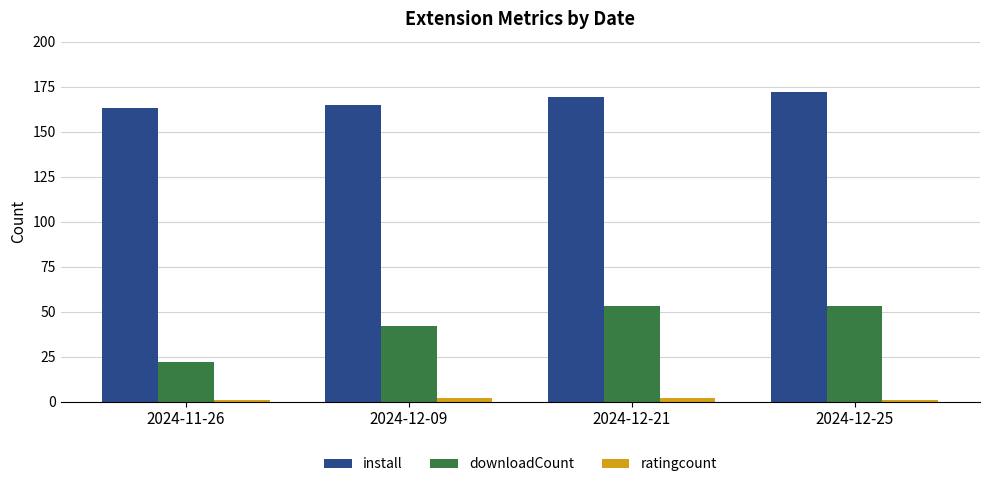

What is the maximum value shown in the chart?

172